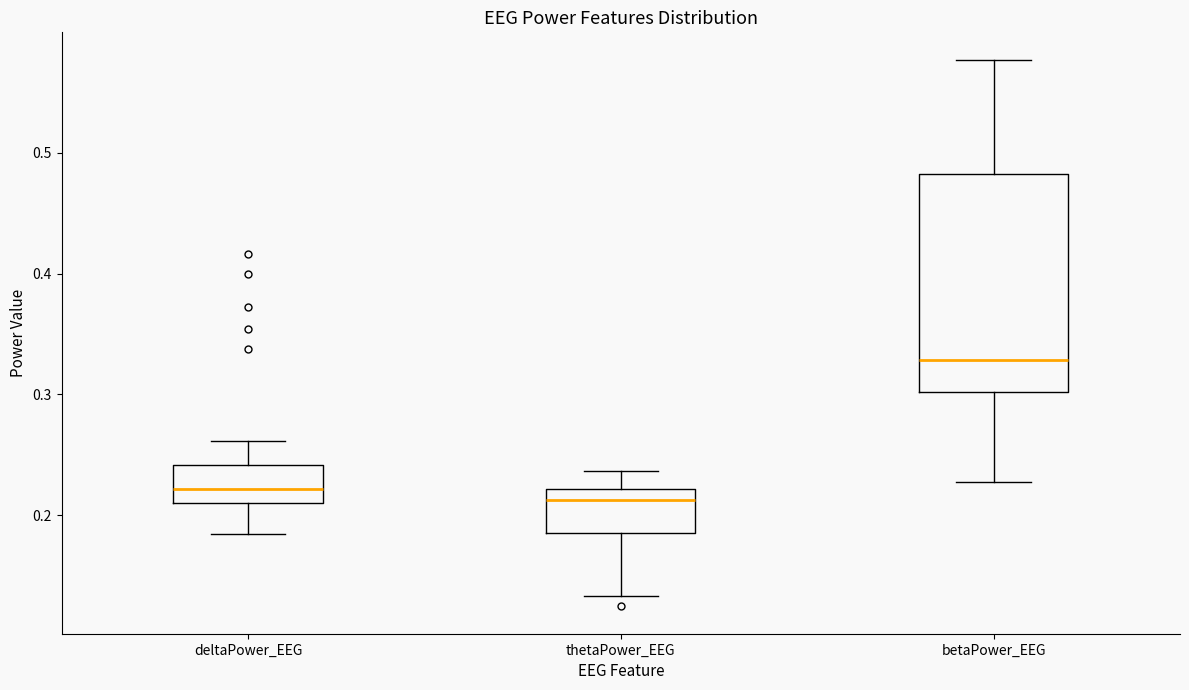

Reading left to right, read every box against the y-axis: the position of its median line, the range the box covers, and the ends of its whiskers. The values are not printed on the chart, so give them approximately, as read against the axis.

deltaPower_EEG: median 0.22, box 0.21 to 0.24, whiskers 0.18 to 0.26
thetaPower_EEG: median 0.21, box 0.19 to 0.22, whiskers 0.13 to 0.24
betaPower_EEG: median 0.33, box 0.30 to 0.48, whiskers 0.23 to 0.58